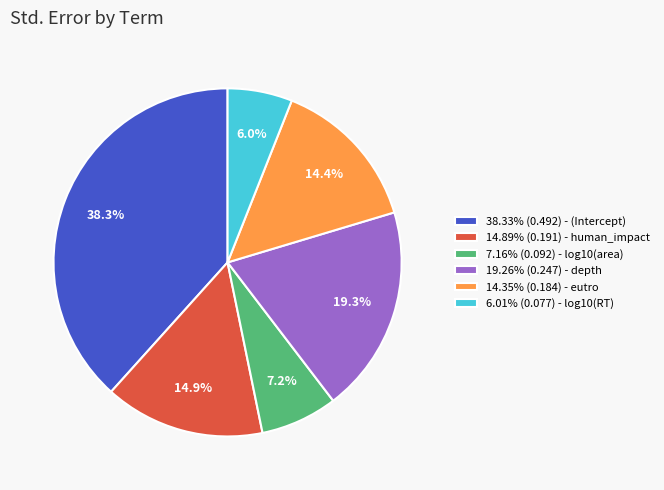

Combined, what portion of the pie is 6.01% (0.077) - log10(RT) and 7.16% (0.092) - log10(area)?

13.2%